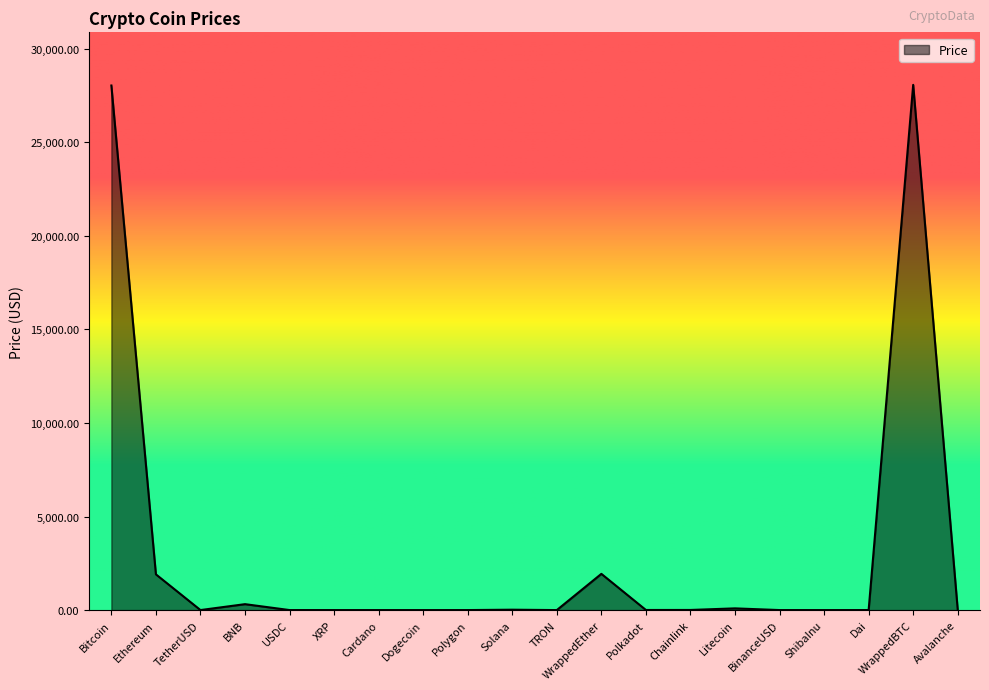

What position from the left is TRON?

11